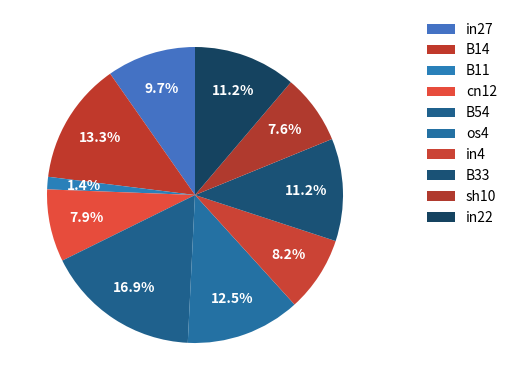

How many slices are in this pie chart?

10